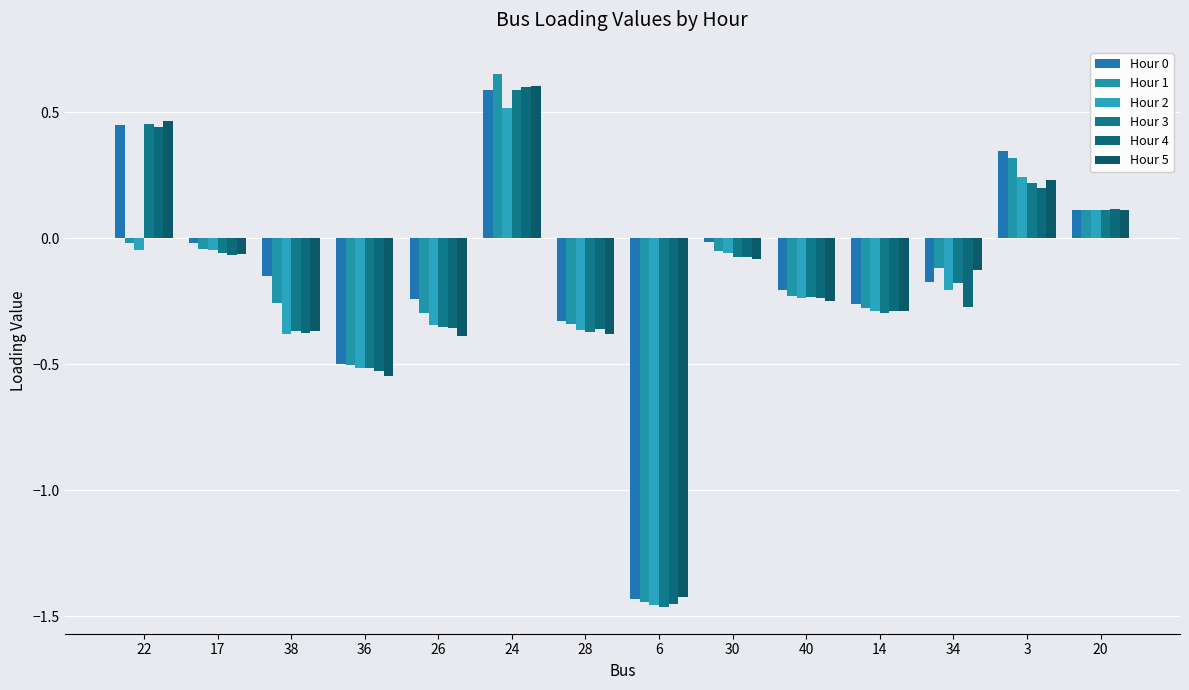

Are the bars grouped side by side (vs. stacked)?

Yes